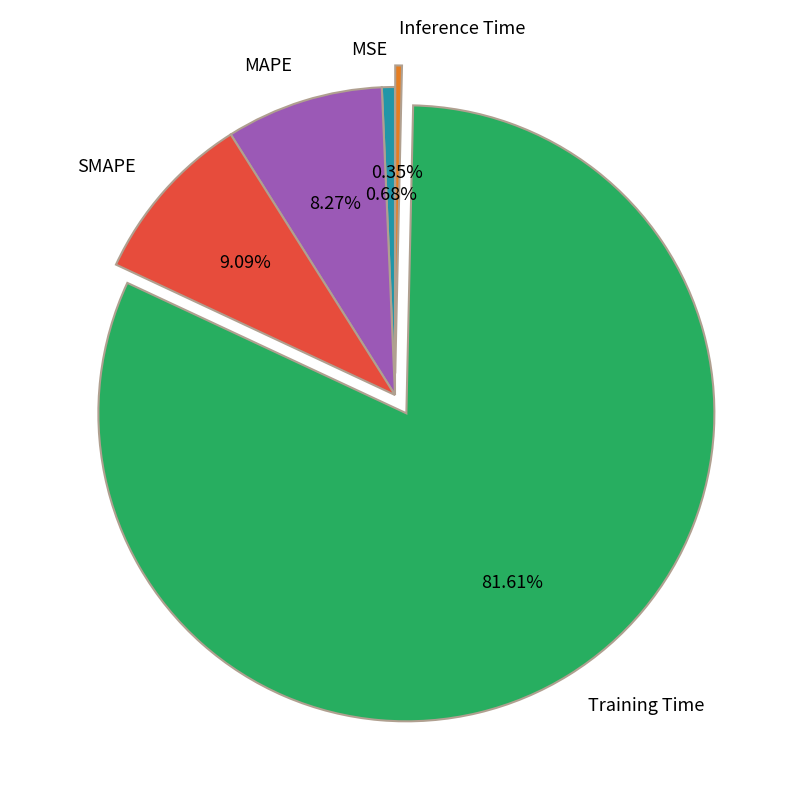

What percentage is the MAPE slice, to the nearest percent?

8%